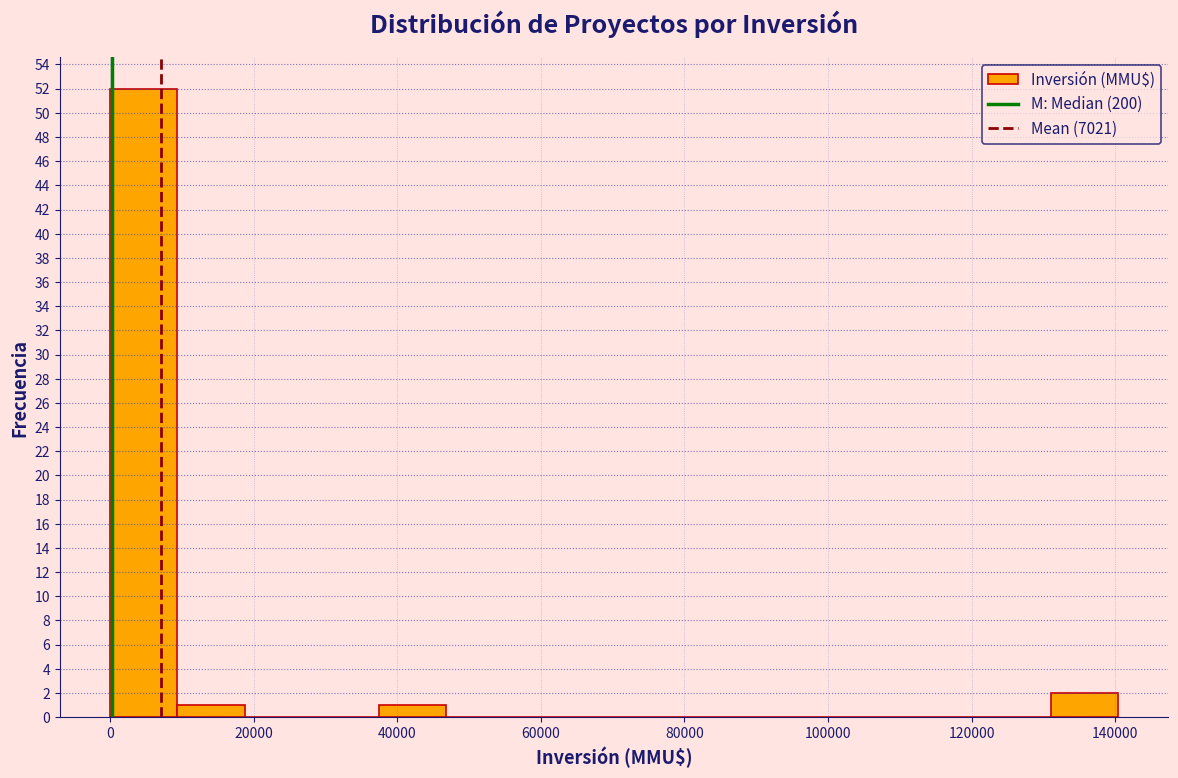

Reading left to right, transcribe this chart: for each bar, give the range it covers on the x-axis and its height. Neither the bar edges nor the heights are printed on the chart, so give them approximately, as read against the axes.

0 to 10000: 52
10000 to 18000: 1
18000 to 28000: 0
28000 to 38000: 0
38000 to 46000: 1
46000 to 56000: 0
56000 to 66000: 0
66000 to 74000: 0
74000 to 84000: 0
84000 to 94000: 0
94000 to 102000: 0
102000 to 112000: 0
112000 to 122000: 0
122000 to 132000: 0
132000 to 140000: 2